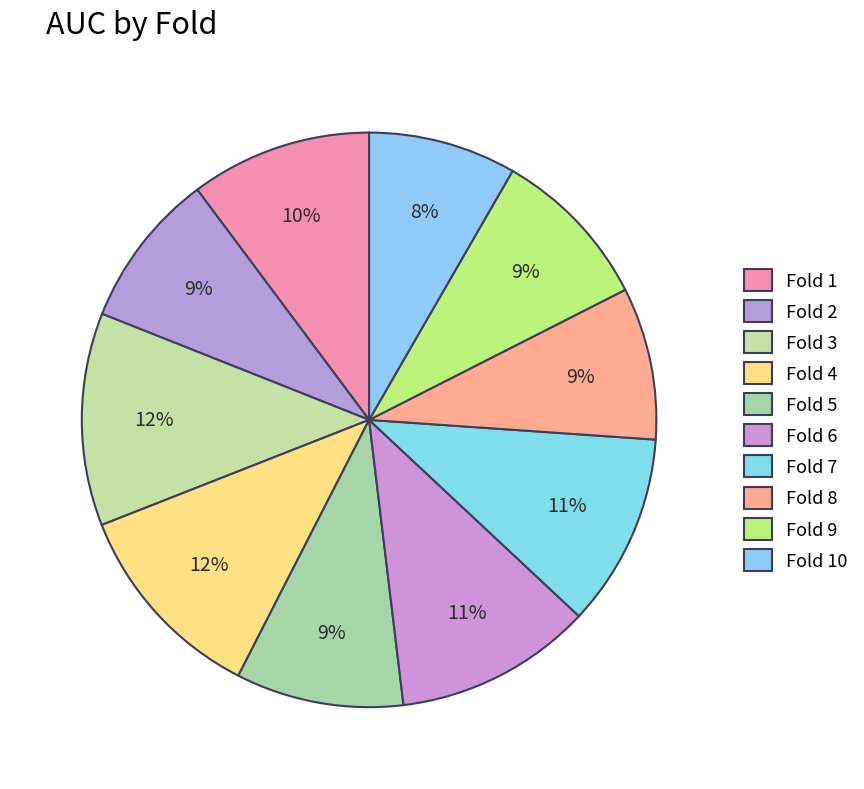

Combined, what portion of the pie is Fold 9 and Fold 2?

18.0%